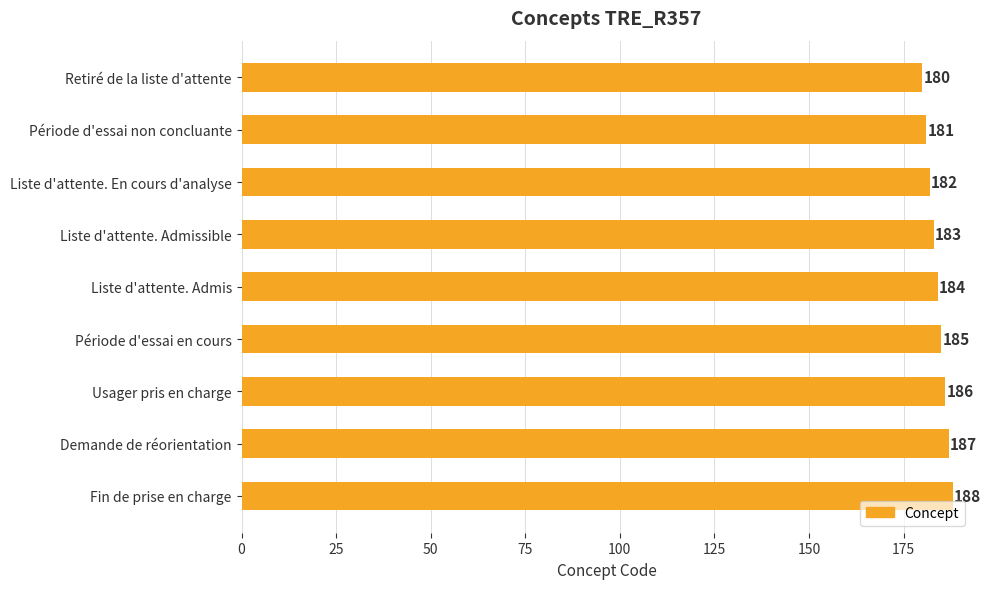

What is the label of the 2nd bar from the bottom?

Demande de réorientation